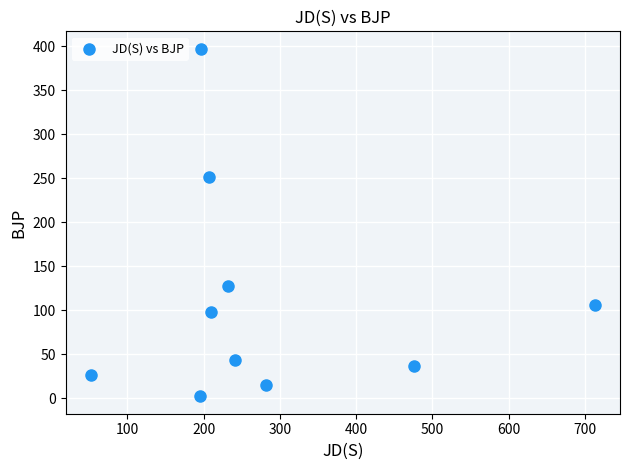

What Y value in the scatter plot is closest to 199?

251